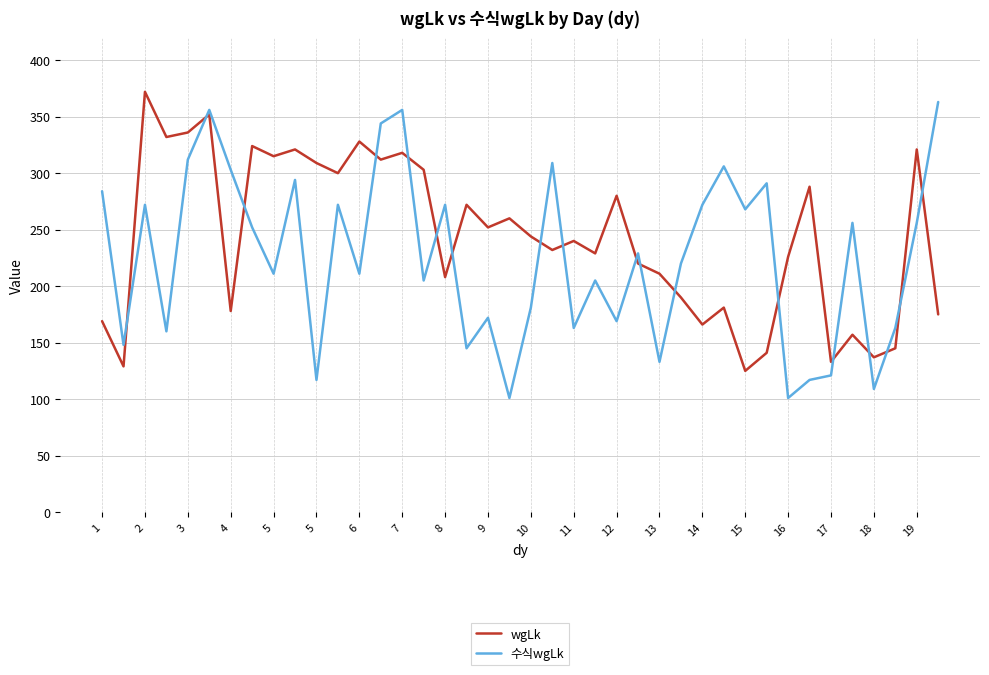

Which series has the largest total across all categories?

wgLk